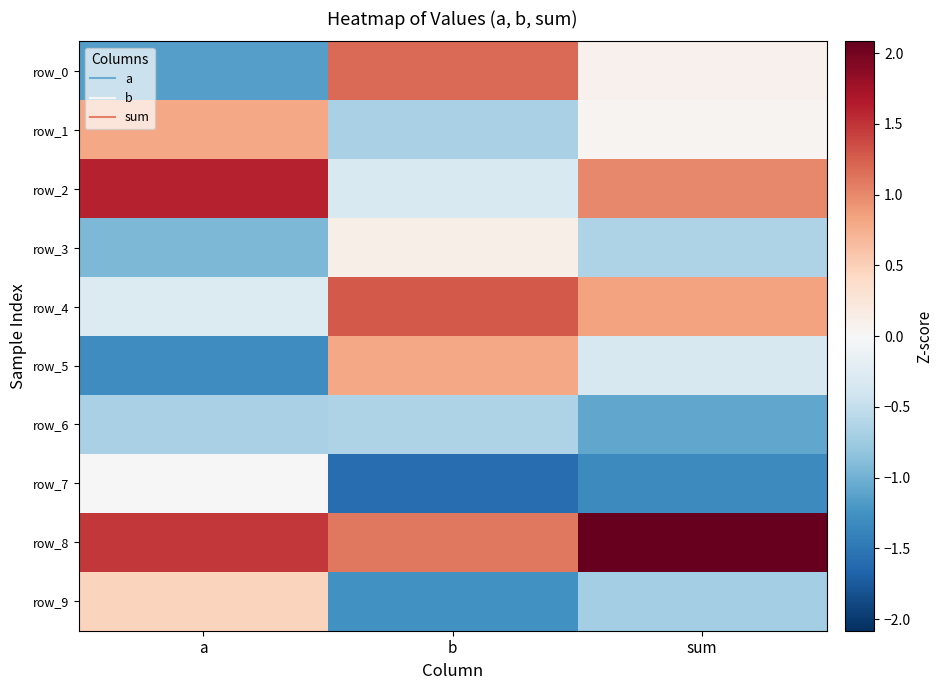

Count the number of data series in this chart.

10